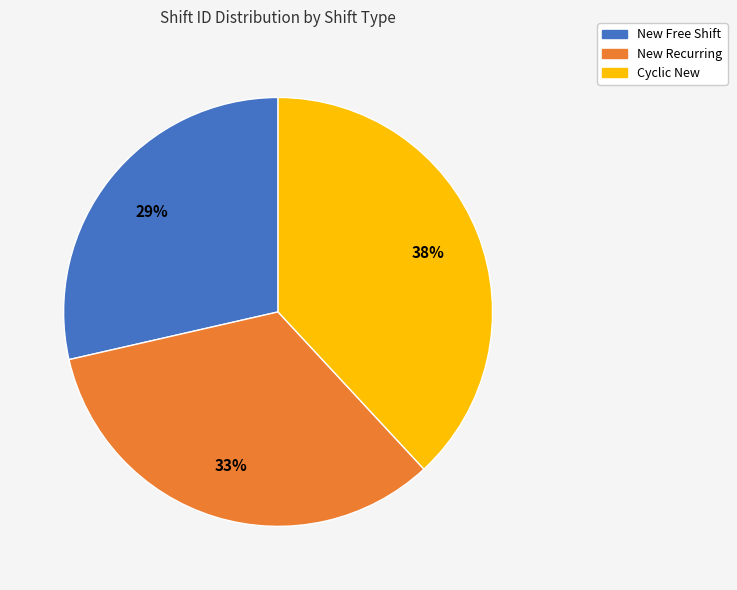

Which has a higher value, New Recurring or Cyclic New?

Cyclic New